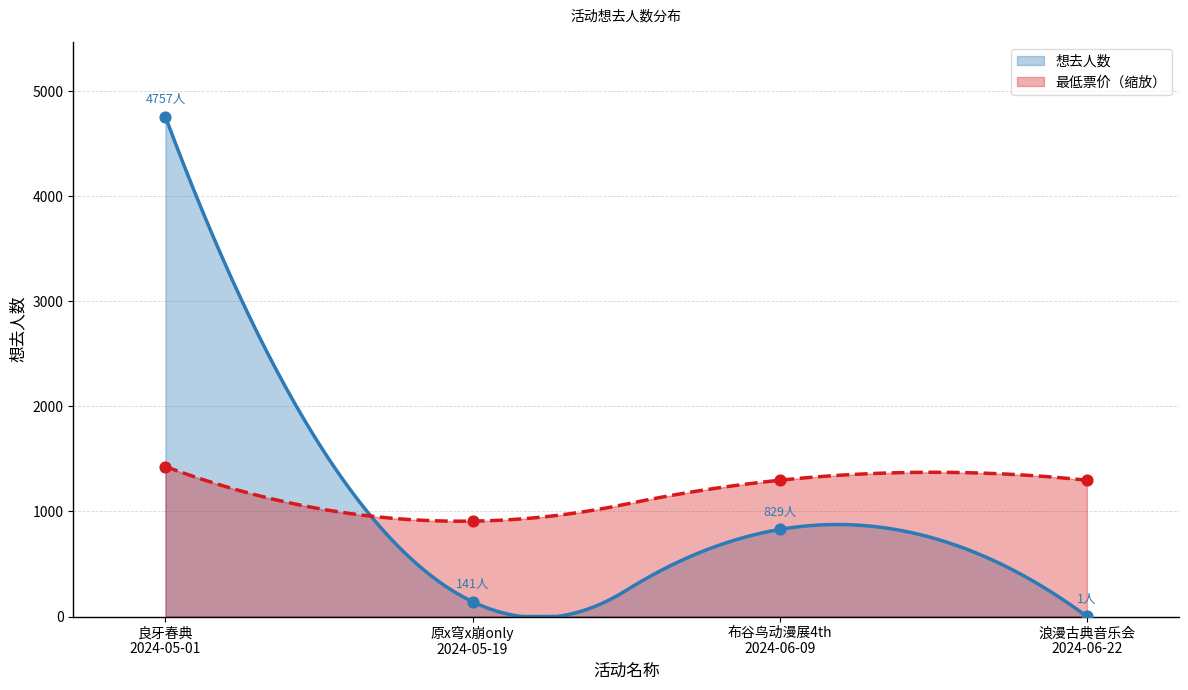

Which series has the largest total across all categories?

想去人数